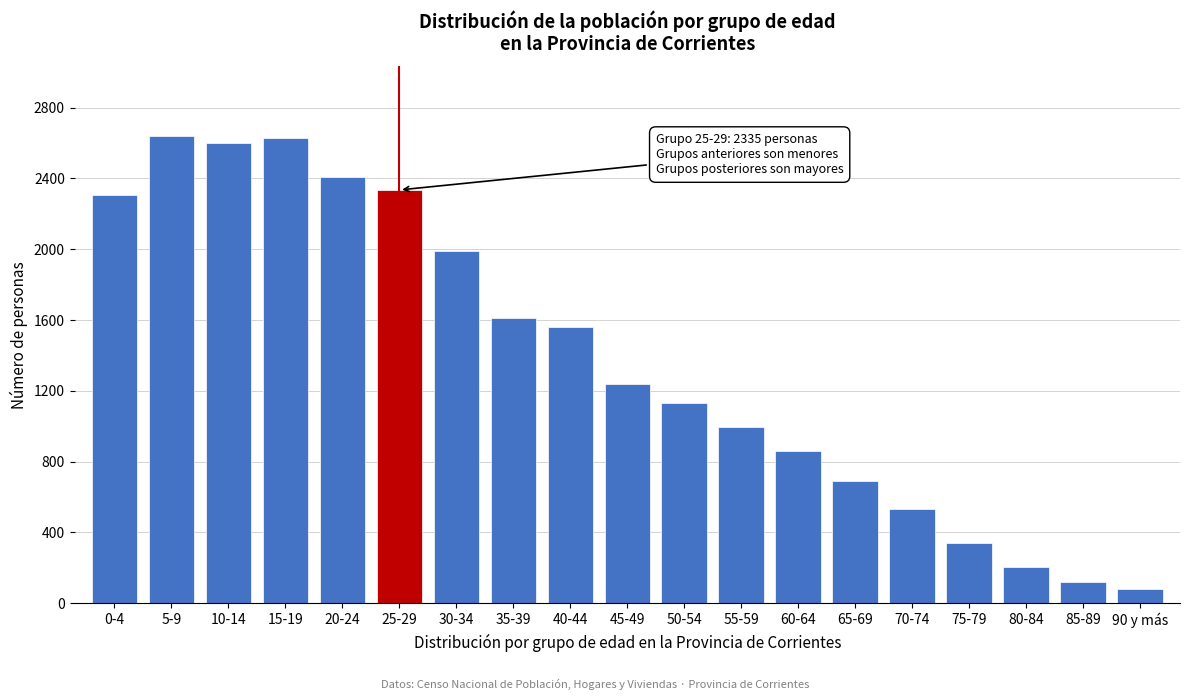

The value at 15-19 is 2630. True or false?

True